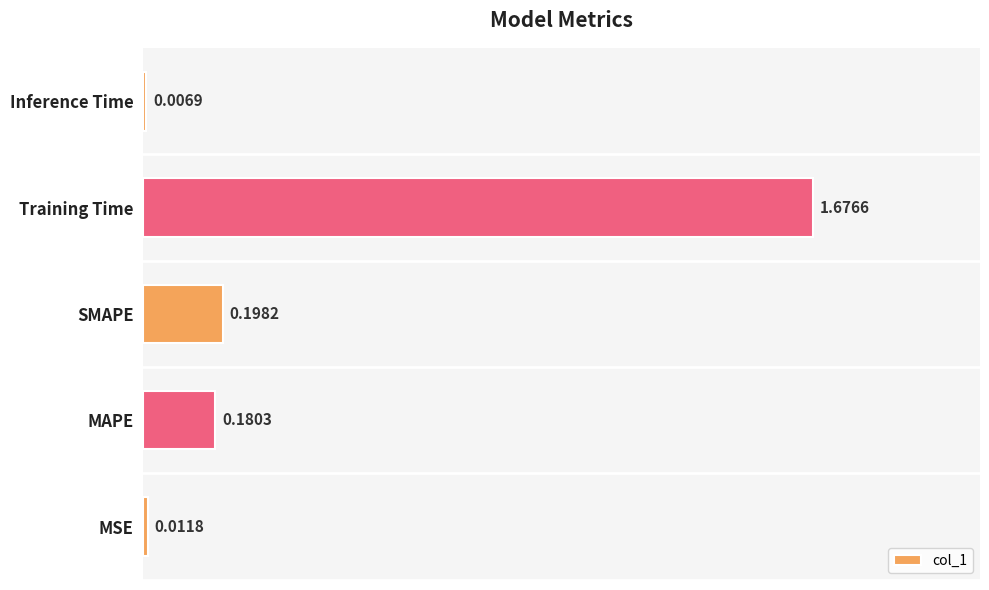

Count the number of categories in the chart.

5